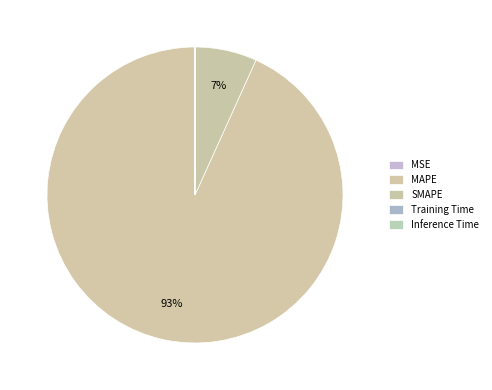

The Training Time slice represents 6% of the pie. True or false?

False